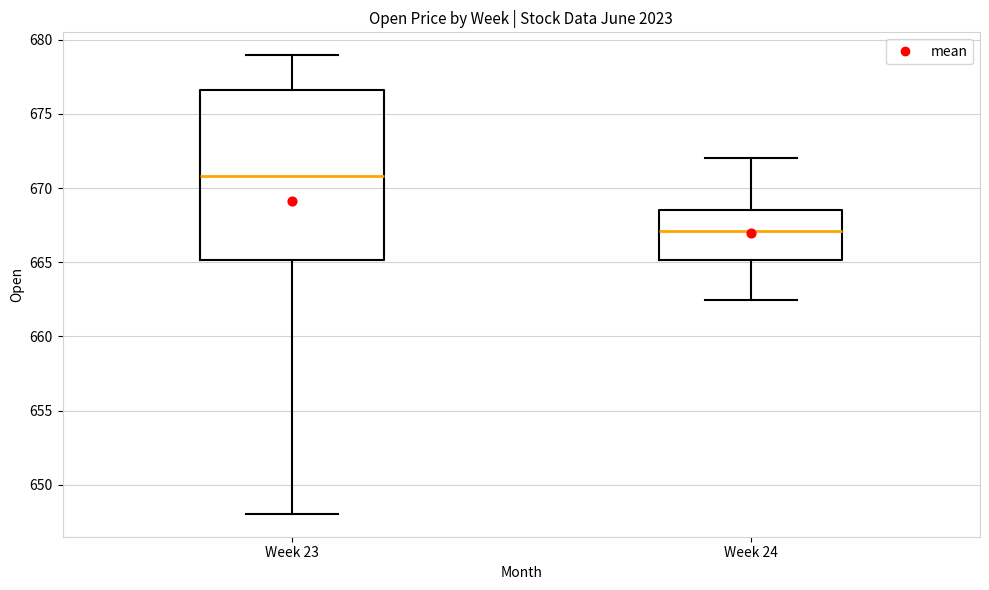

Reading left to right, read every box against the y-axis: the position of its median line, the range the box covers, and the ends of its whiskers. The values are not printed on the chart, so give them approximately, as read against the axis.

Week 23: median 671.0, box 665.0 to 676.5, whiskers 648.0 to 679.0
Week 24: median 667.0, box 665.0 to 668.5, whiskers 662.5 to 672.0